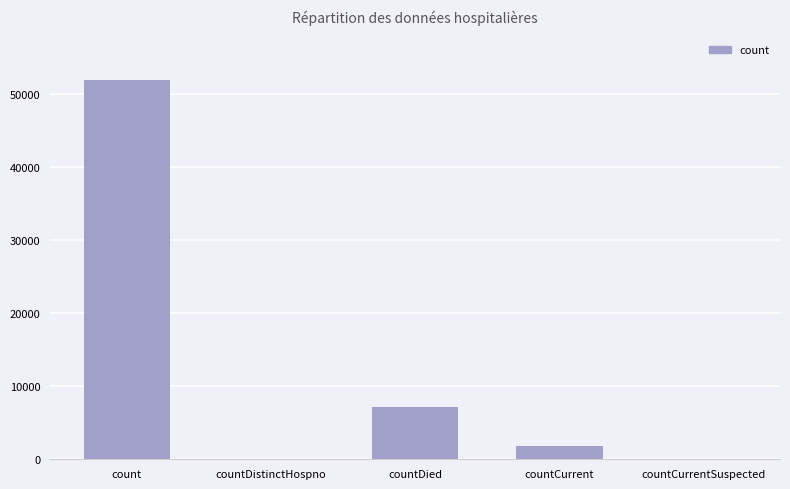

What is the change in value from countDied to countCurrentSuspected?

-7209